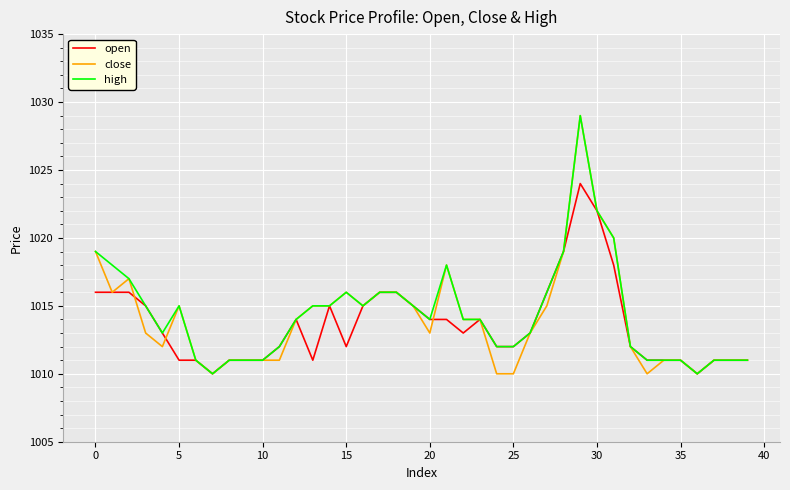

Reading right to left, extract all data points from this chart.

open: 1011	1011	1011	1010	1011	1011	1011	1012	1018	1022	1024	1019	1016	1013	1012	1012	1014	1013	1014	1014	1015	1016	1016	1015	1012	1015	1011	1014	1012	1011	1011	1011	1010	1011	1011	1013	1015	1016	1016	1016
close: 1011	1011	1011	1010	1011	1011	1010	1012	1020	1022	1029	1019	1015	1013	1010	1010	1014	1014	1018	1013	1015	1016	1016	1015	1016	1015	1015	1014	1011	1011	1011	1011	1010	1011	1015	1012	1013	1017	1016	1019
high: 1011	1011	1011	1010	1011	1011	1011	1012	1020	1022	1029	1019	1016	1013	1012	1012	1014	1014	1018	1014	1015	1016	1016	1015	1016	1015	1015	1014	1012	1011	1011	1011	1010	1011	1015	1013	1015	1017	1018	1019